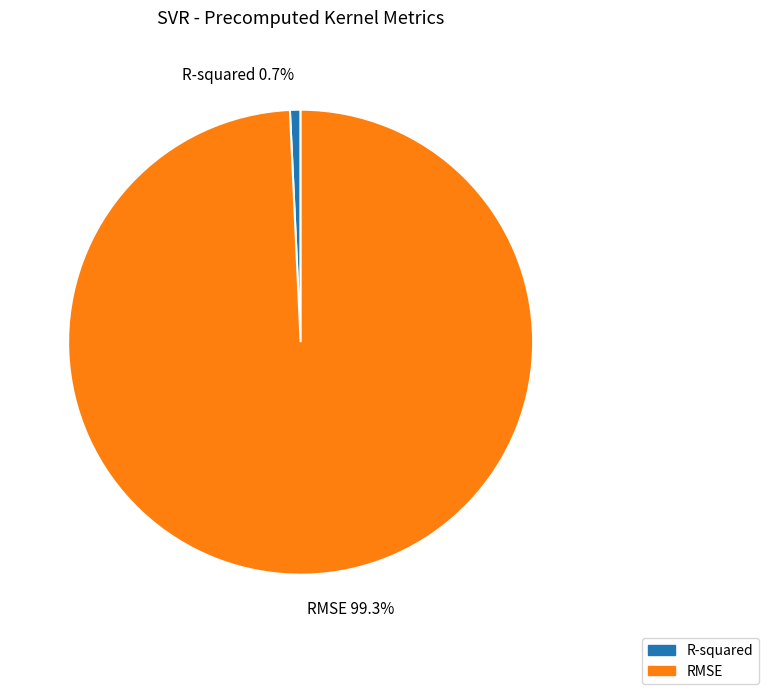

What is the smallest slice in the pie chart?

R-squared